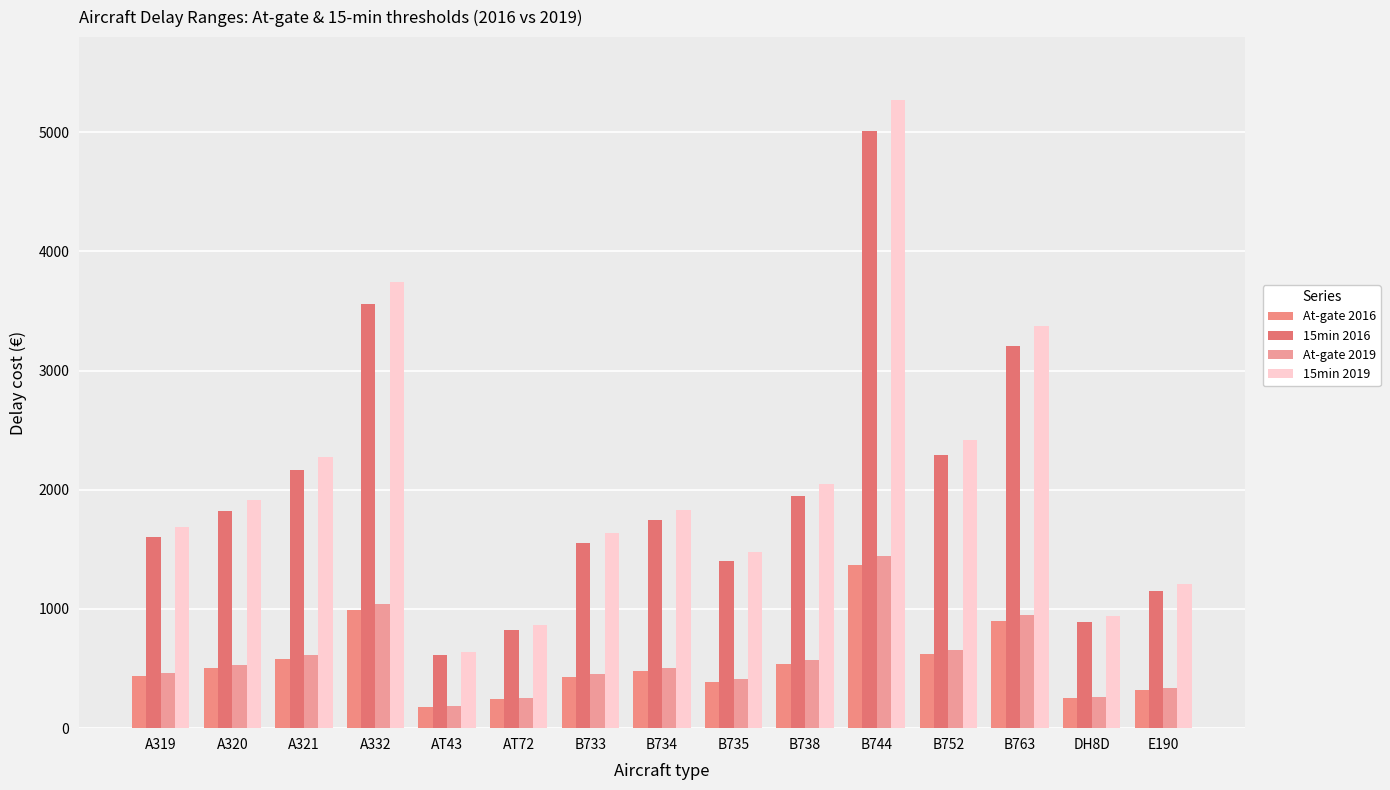

What is the total value across all series at B744?

13099.3